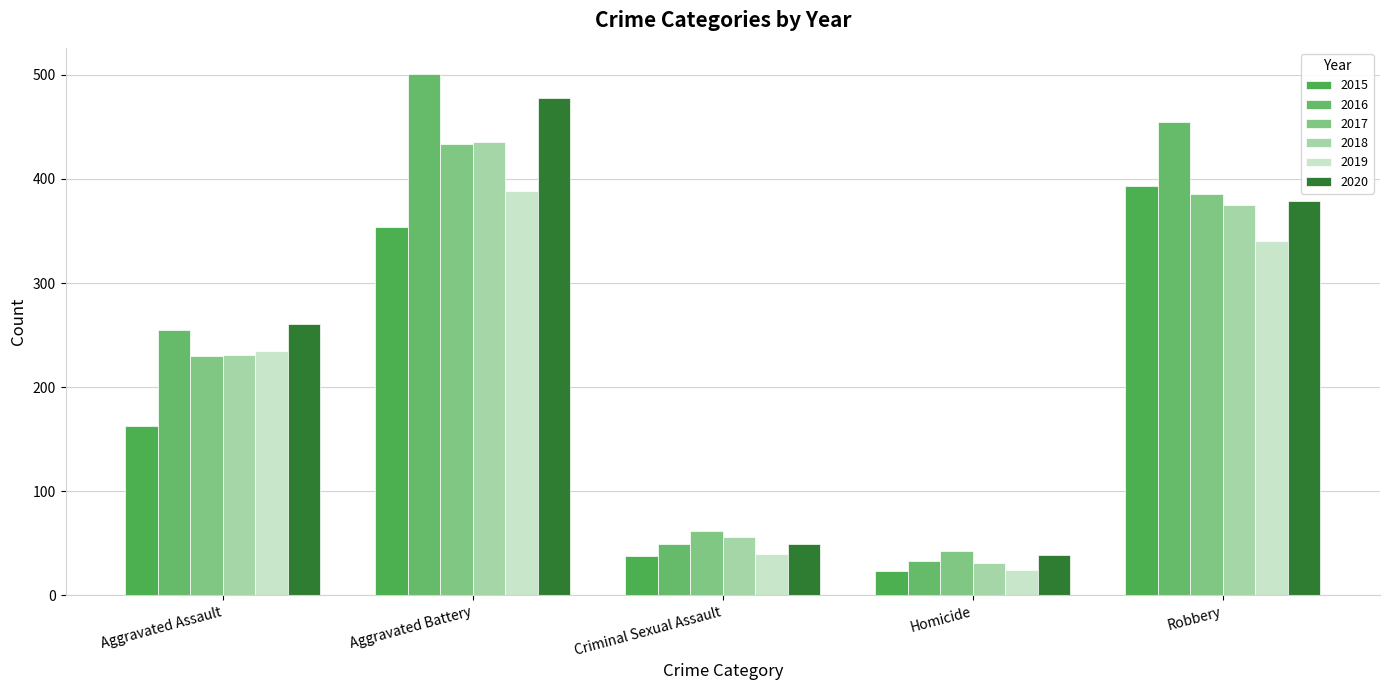

How many bars are there in total?

30